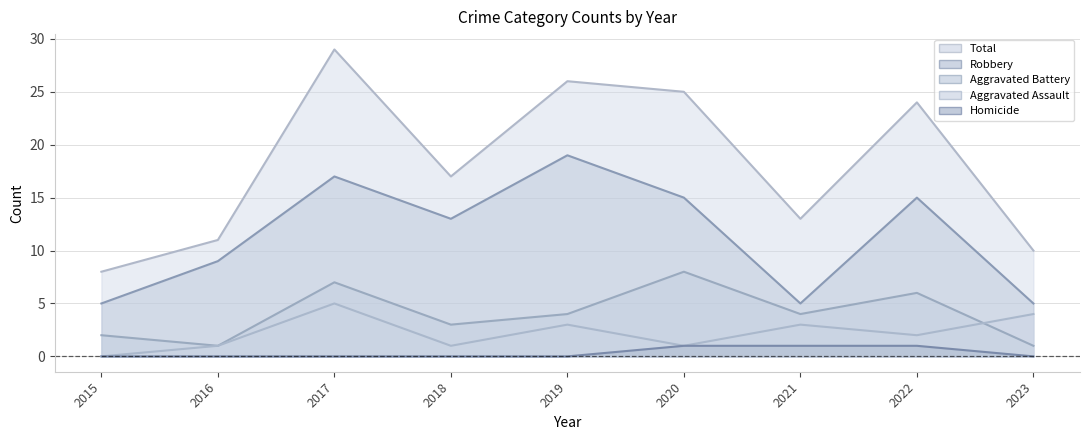

What is the difference between the maximum and second lowest values in the Total series?

19